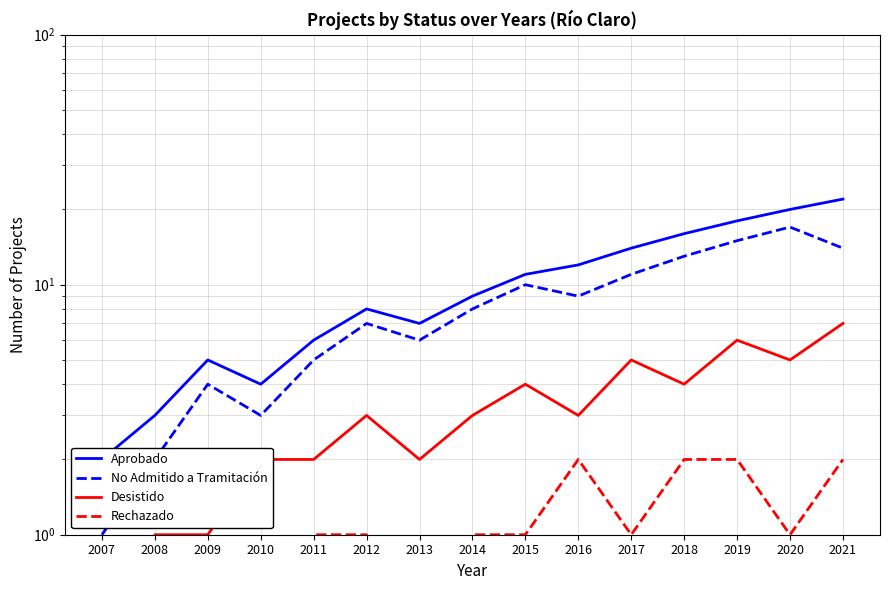

How many interior local valleys does the Rechazado series have?

4